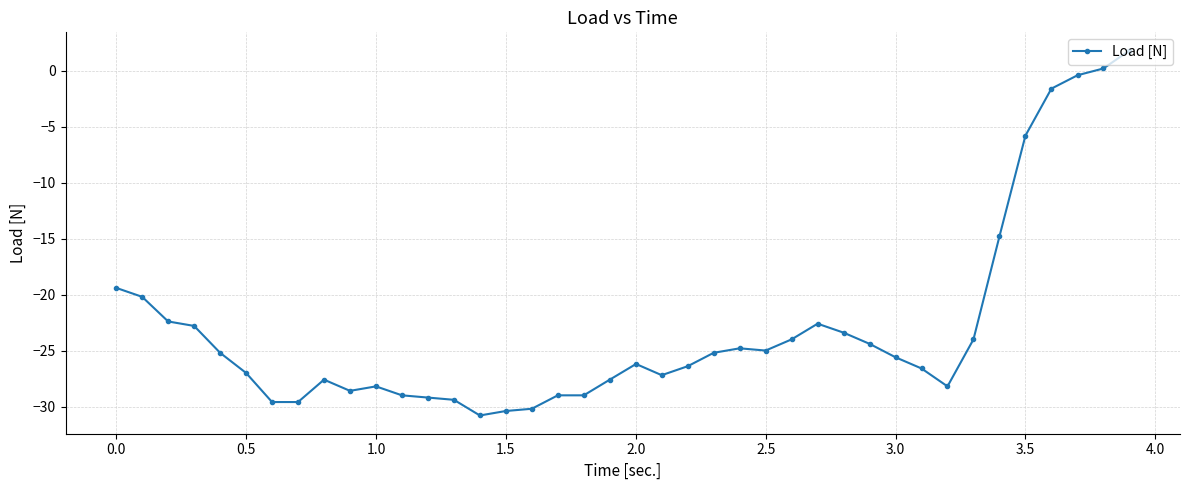

How many negative values are there?

38